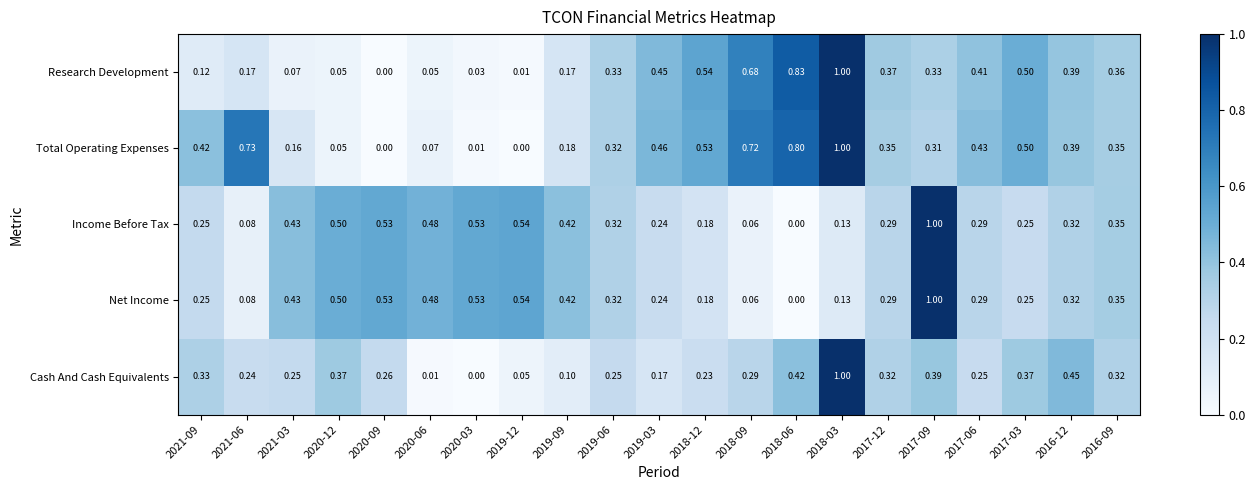

At how many categories does at least one series exceed 0?

21